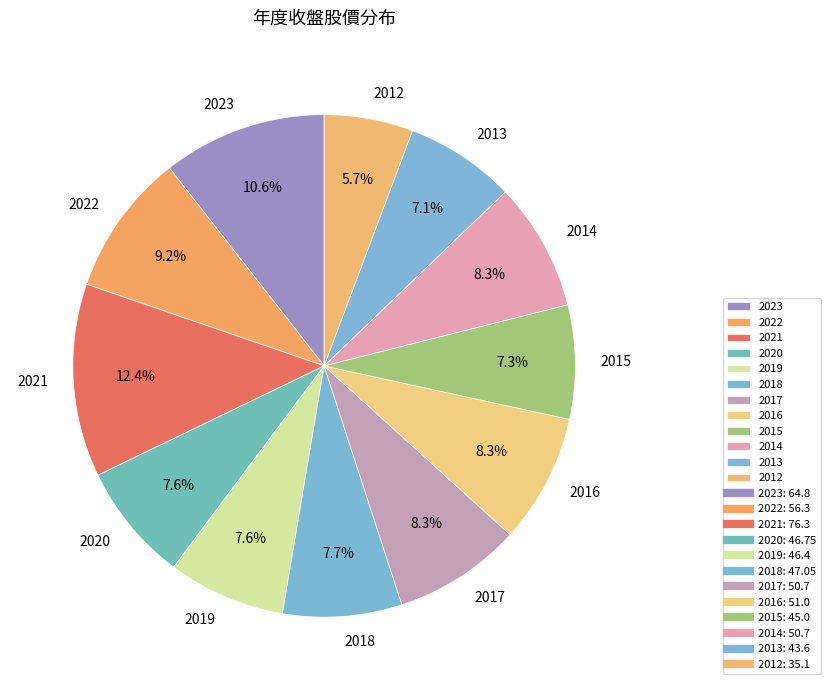

To the nearest percent, what is the difference between the largest and smallest slice percentages?

7%